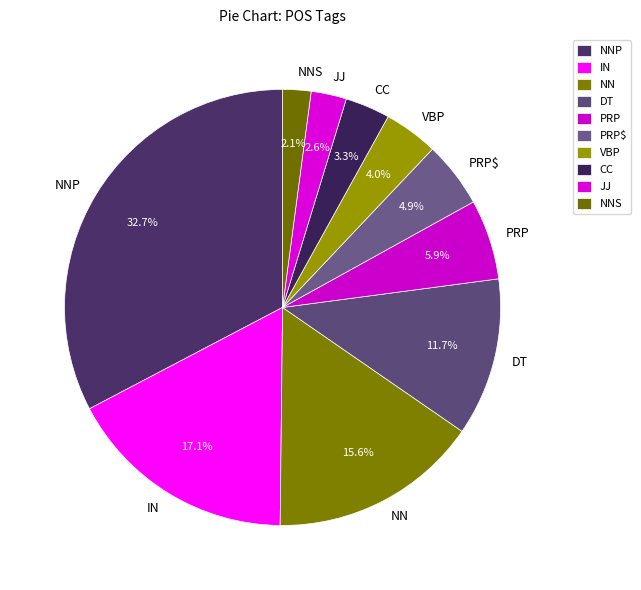

What percentage is NOT represented by NNP?

67.3%